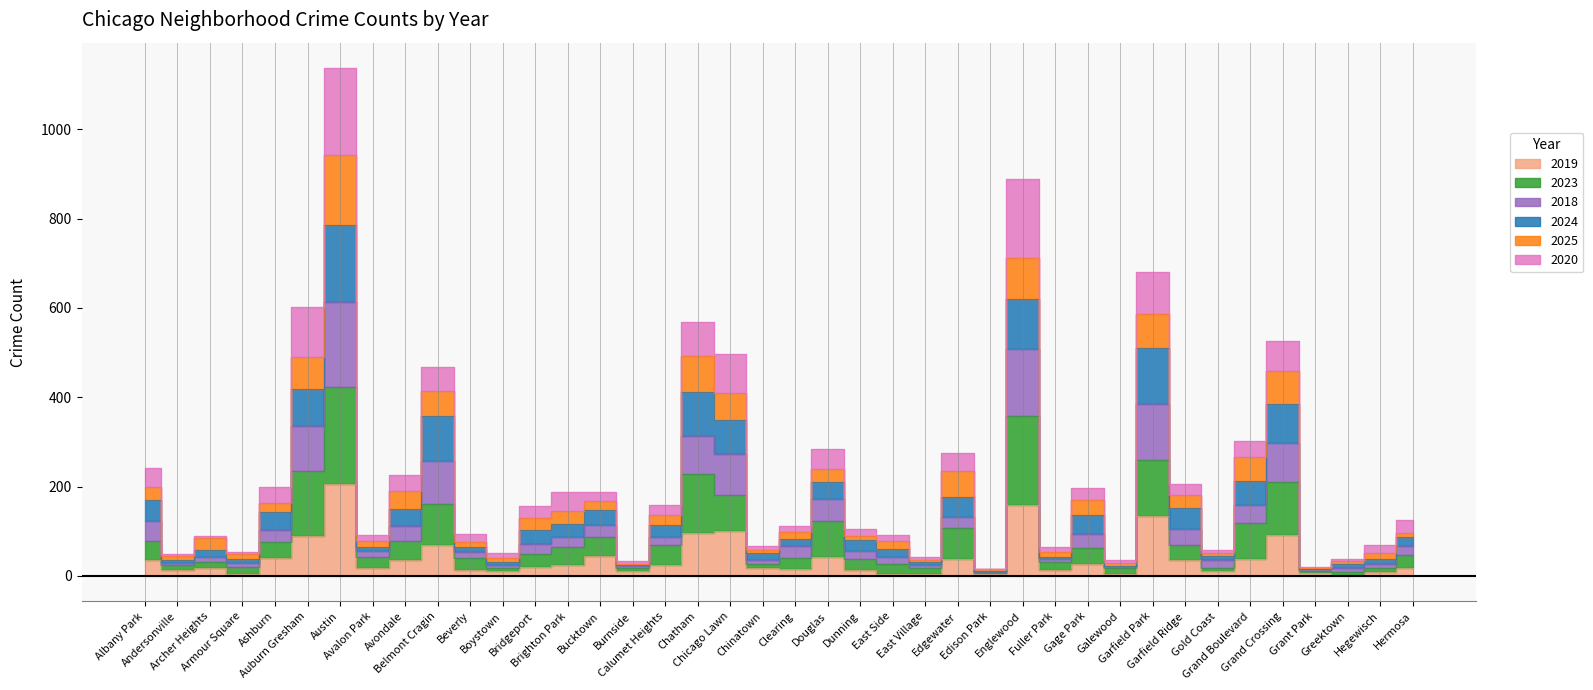

What is the average value of the 2019 series?

39